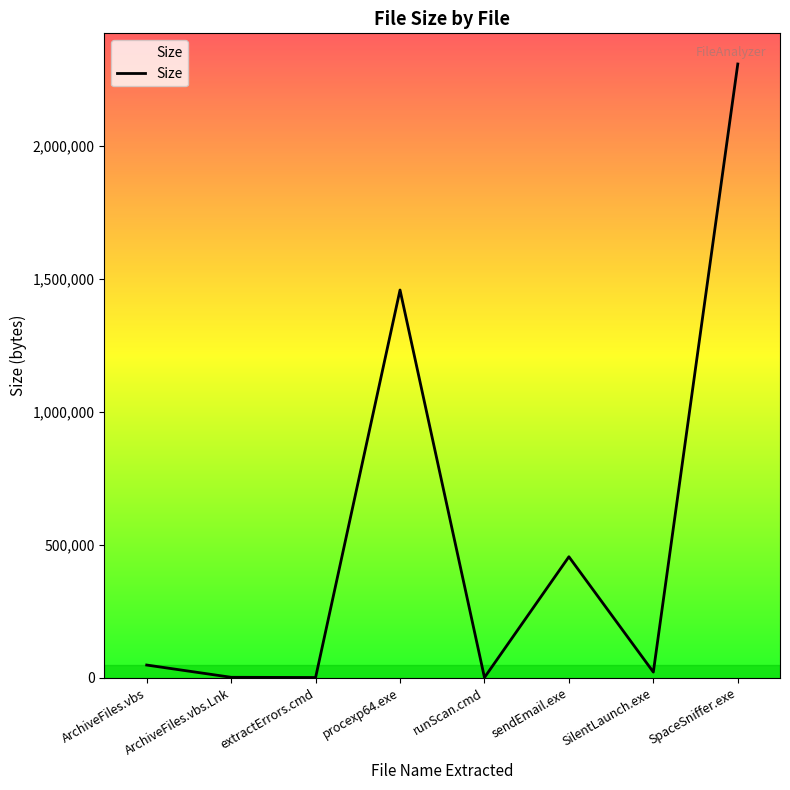

How many interior local valleys (lower than both neighbors) does the data have?

3